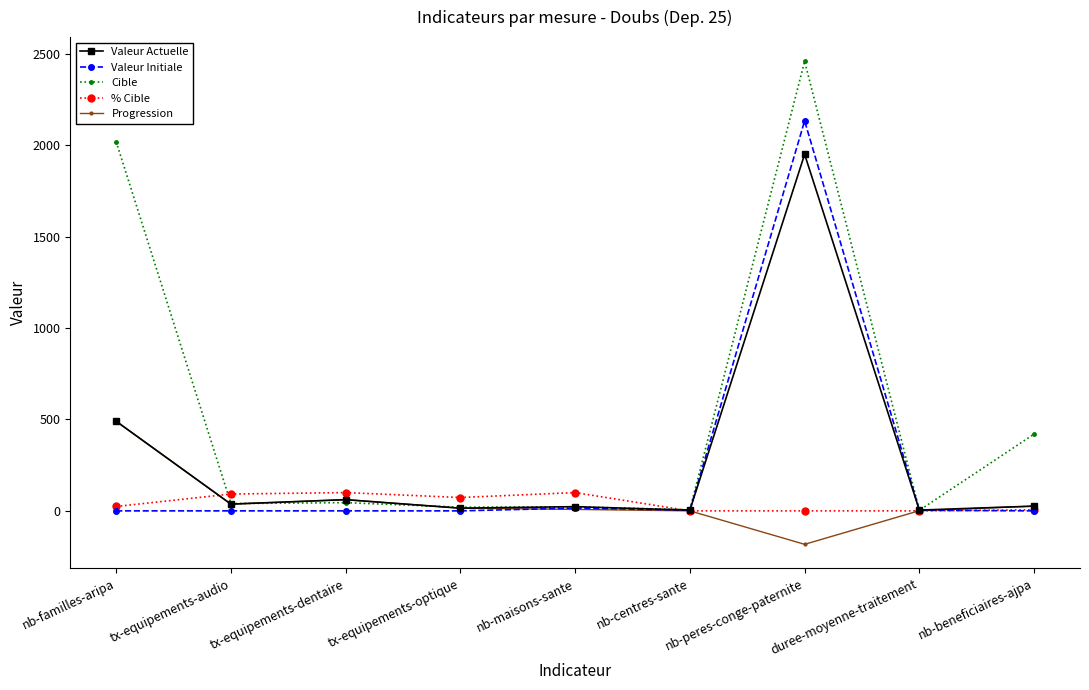

What is the difference between the maximum and second lowest values in the Valeur Initiale series?

2133.0